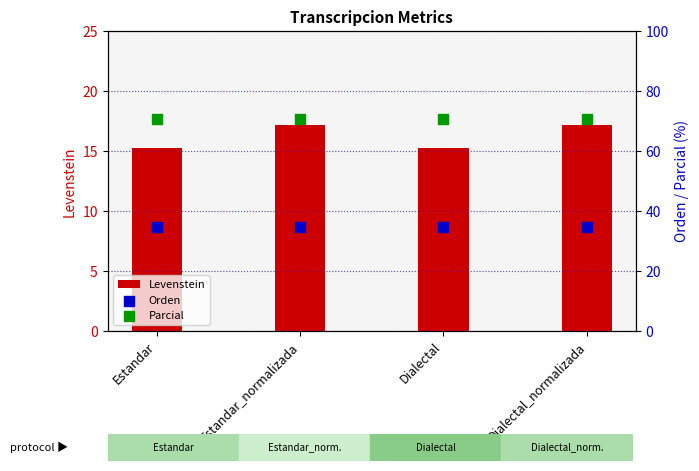

Which series has the largest total across all categories?

Parcial